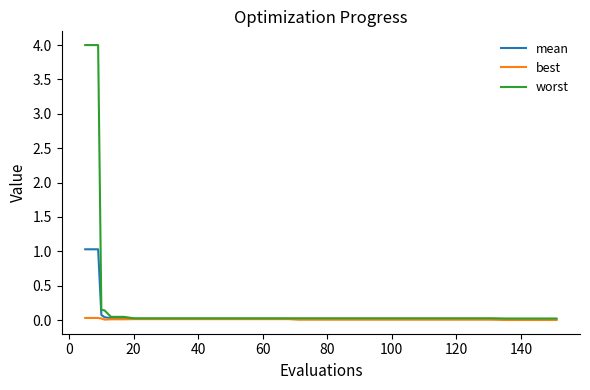

Which series has the widest spread of values?

worst